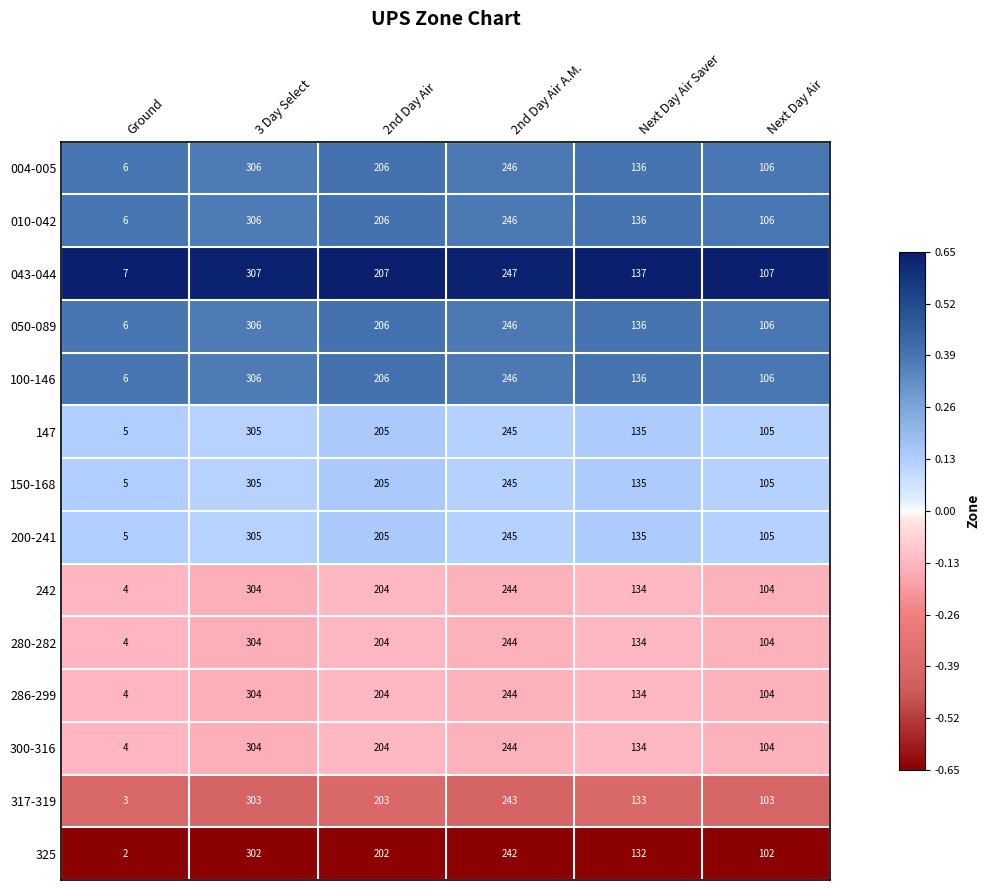

At which label does 150-168 reach its peak?

3 Day Select